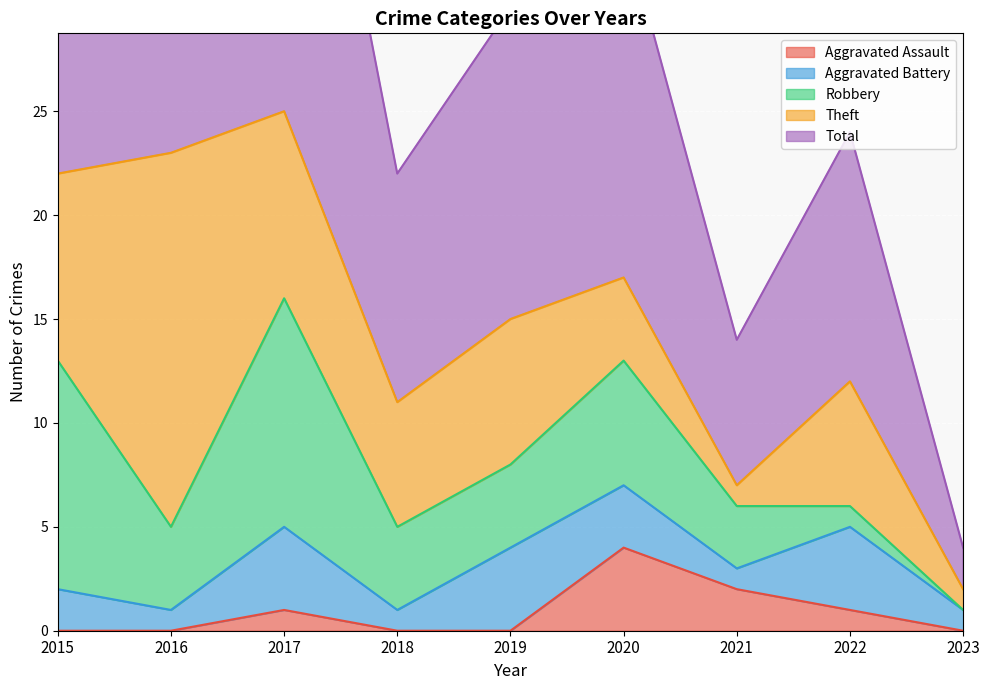

Where is the first local minimum for Aggravated Battery?

2016